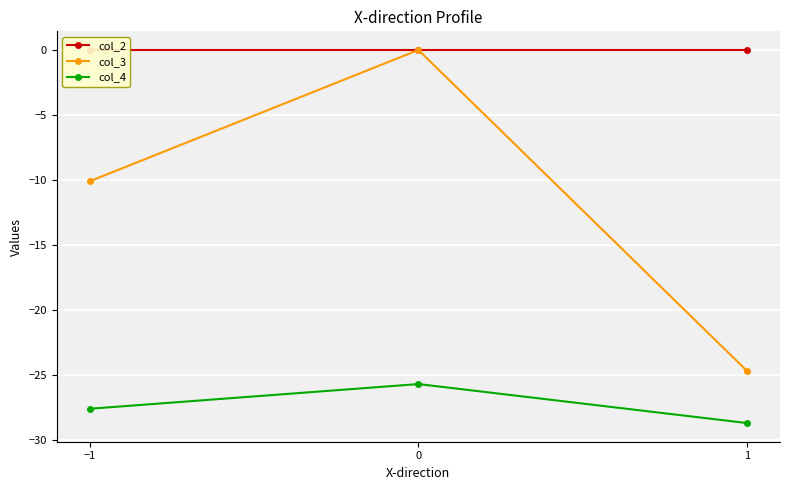

The value of col_2 at 0 is 0.0. True or false?

True